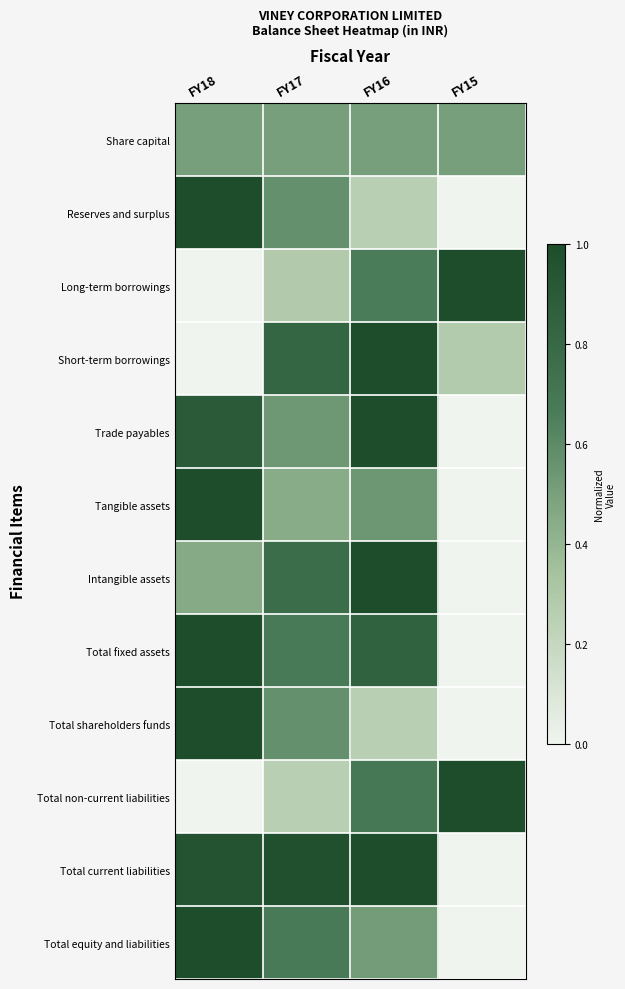

Reading left to right, list all the values displayed in this chart.

Share capital: FY18=0.5	FY17=0.5	FY16=0.5	FY15=0.5
Reserves and surplus: FY18=1.0	FY17=0.6	FY16=0.3	FY15=0.0
Long-term borrowings: FY18=0.0	FY17=0.3	FY16=0.7	FY15=1.0
Short-term borrowings: FY18=0.0	FY17=0.8	FY16=1.0	FY15=0.3
Trade payables: FY18=0.9	FY17=0.5	FY16=1.0	FY15=0.0
Tangible assets: FY18=1.0	FY17=0.4	FY16=0.5	FY15=0.0
Intangible assets: FY18=0.5	FY17=0.8	FY16=1.0	FY15=0.0
Total fixed assets: FY18=1.0	FY17=0.7	FY16=0.8	FY15=0.0
Total shareholders funds: FY18=1.0	FY17=0.6	FY16=0.3	FY15=0.0
Total non-current liabilities: FY18=0.0	FY17=0.3	FY16=0.7	FY15=1.0
Total current liabilities: FY18=1.0	FY17=1.0	FY16=1.0	FY15=0.0
Total equity and liabilities: FY18=1.0	FY17=0.7	FY16=0.5	FY15=0.0